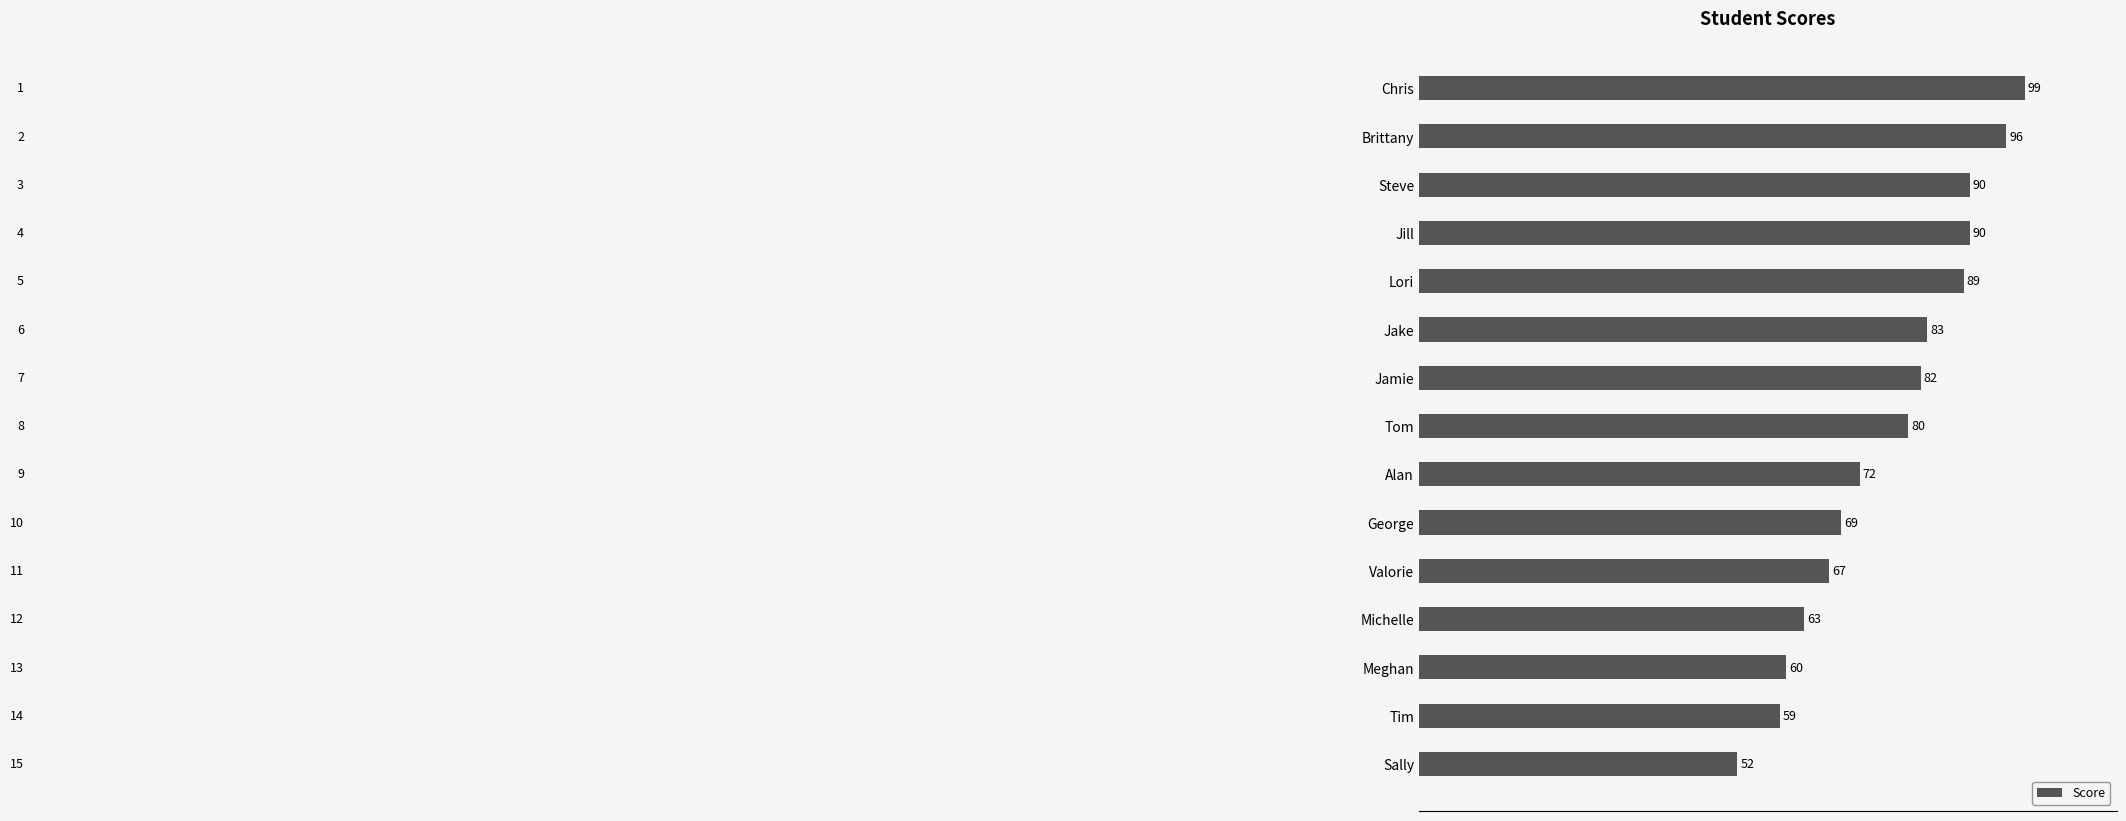

What is the label of the 3rd bar from the top?

Steve